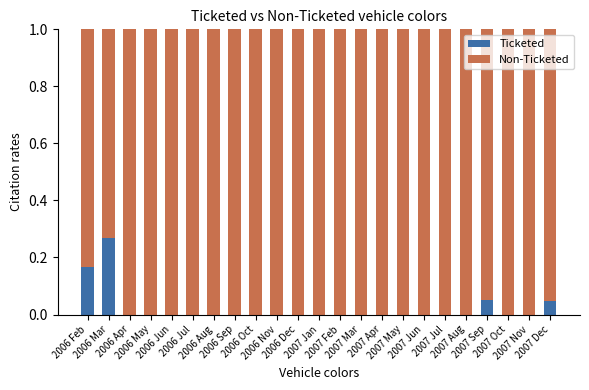

Is it true that Ticketed equals 0.0 at 2007 Sep?

False